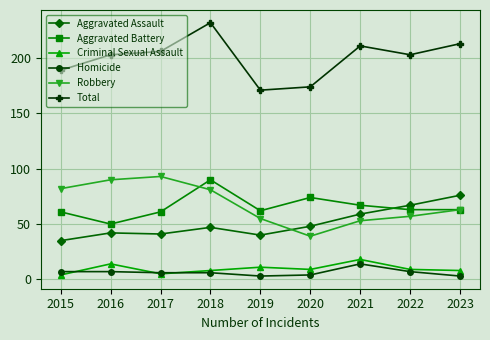

Which series changed the most between 2015 and 2020?

Robbery